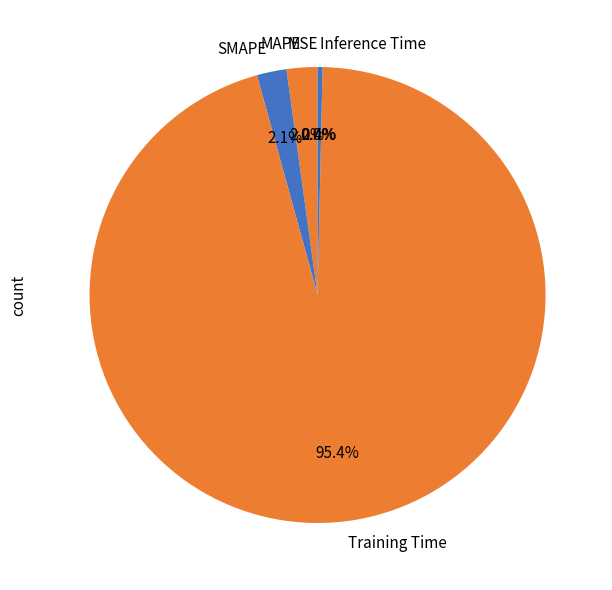

What is the largest slice in the pie chart?

Training Time